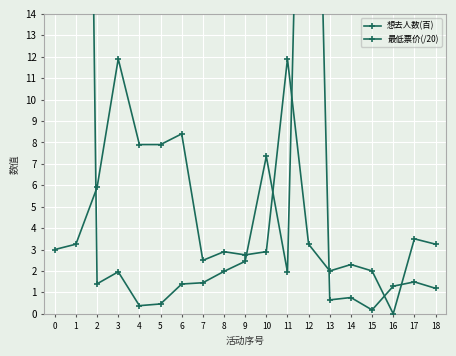

Rank the series at 5 from lowest to highest value.

想去人数(百), 最低票价(/20)